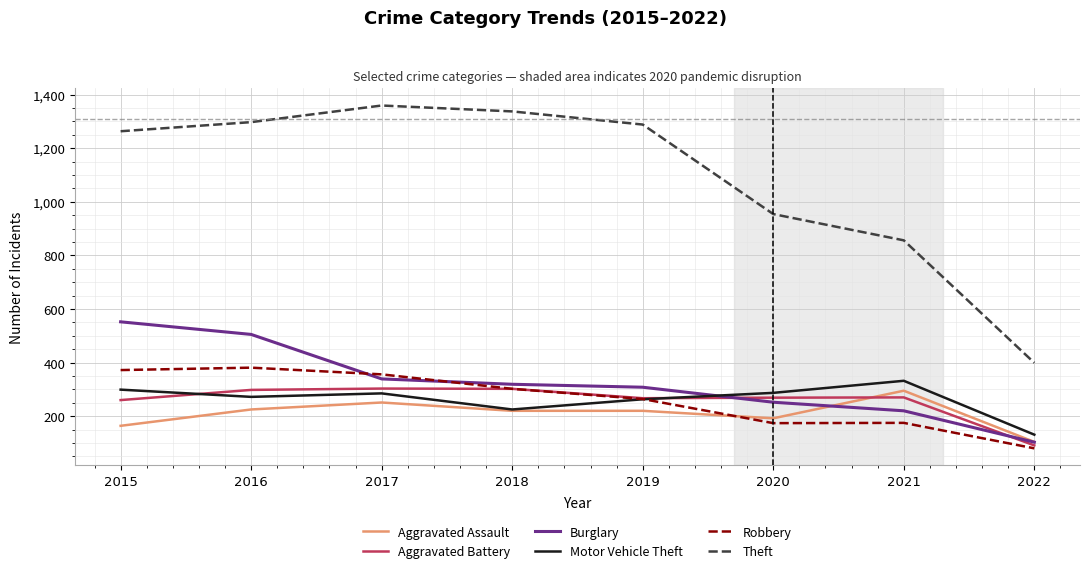

Which series has the largest total across all categories?

Theft